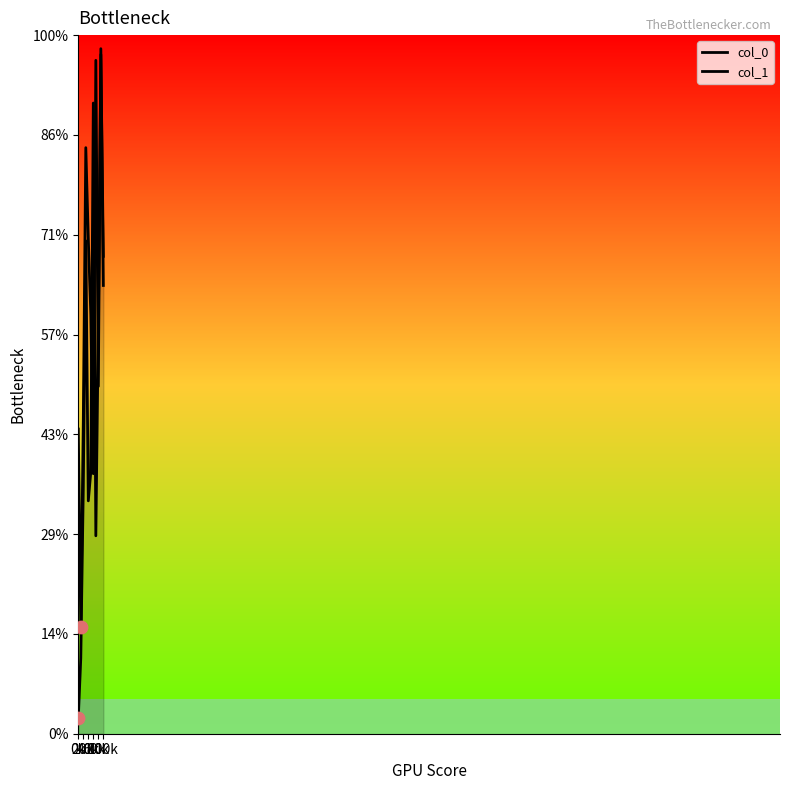

Which series has the largest Y range (max minus min)?

col_1